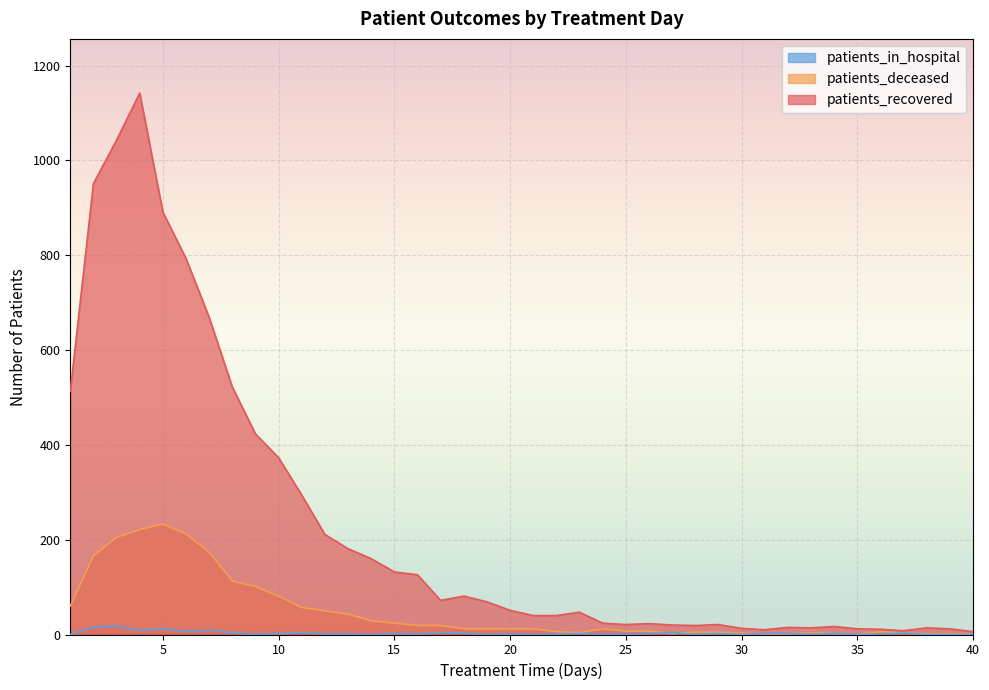

Between 32 and 2, which is larger?

2